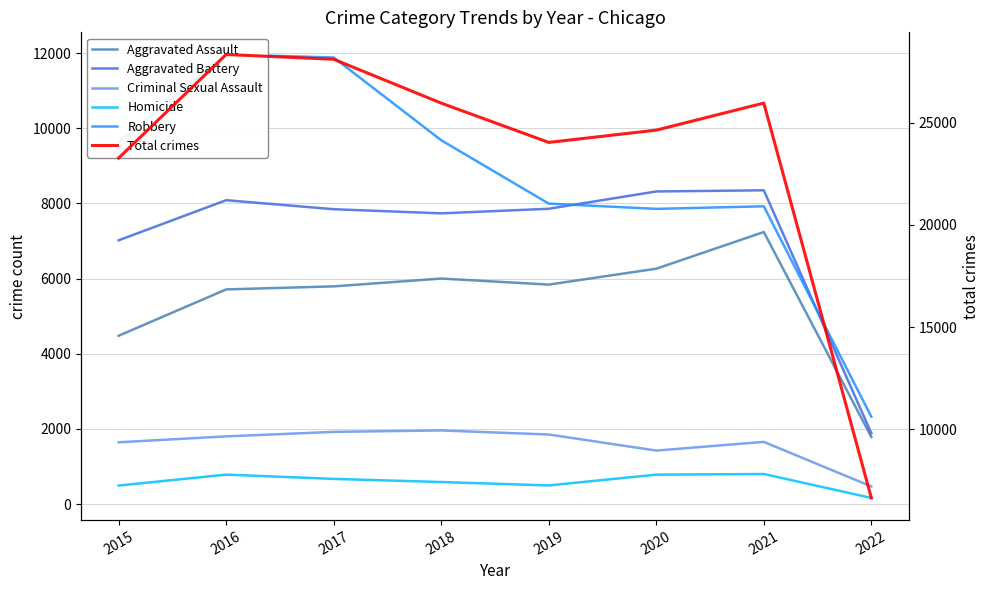

What is the difference between the Homicide values at 2016 and 2015?

290